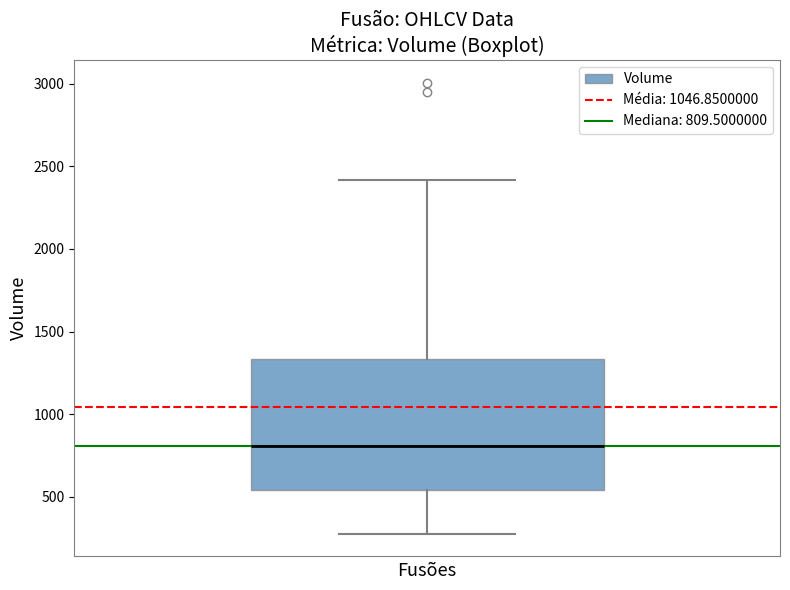

Read this box plot against the y-axis: the position of the median line, the range covered by the box, and the ends of both whiskers. The values are not printed on the chart, so give them approximately, as read against the axis.

median 800, box 550 to 1350, whiskers 300 to 2400